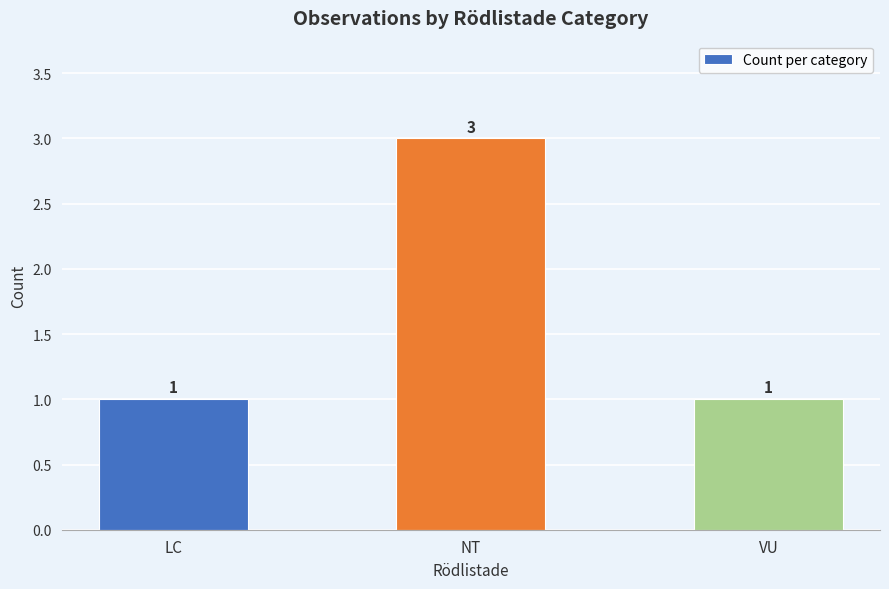

What is the greatest value displayed?

3